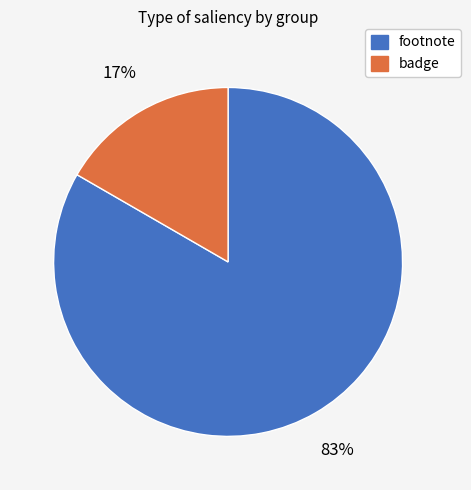

How many segments does this pie chart have?

2